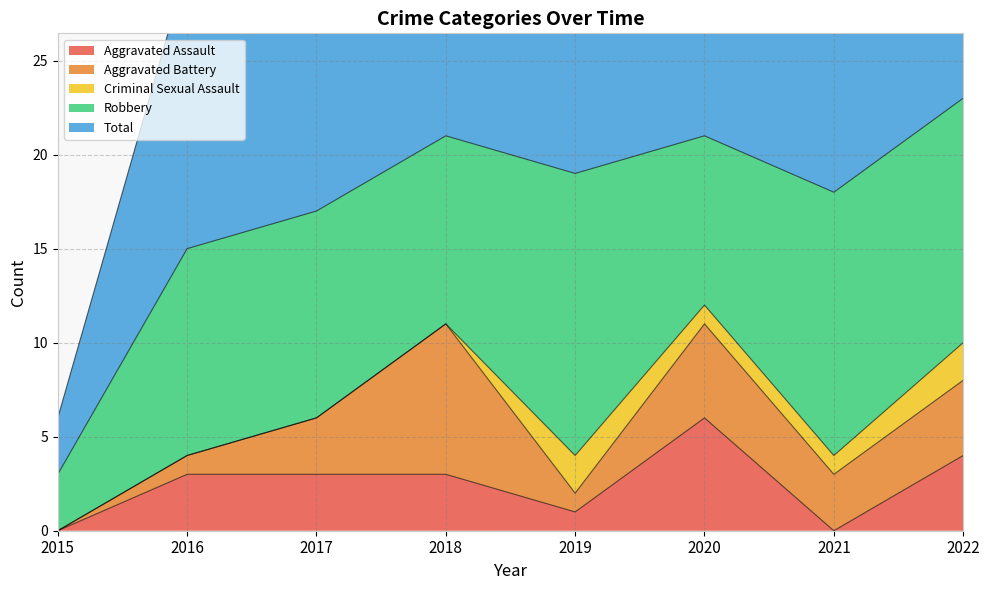

Which label corresponds to the largest value in the chart?

2022